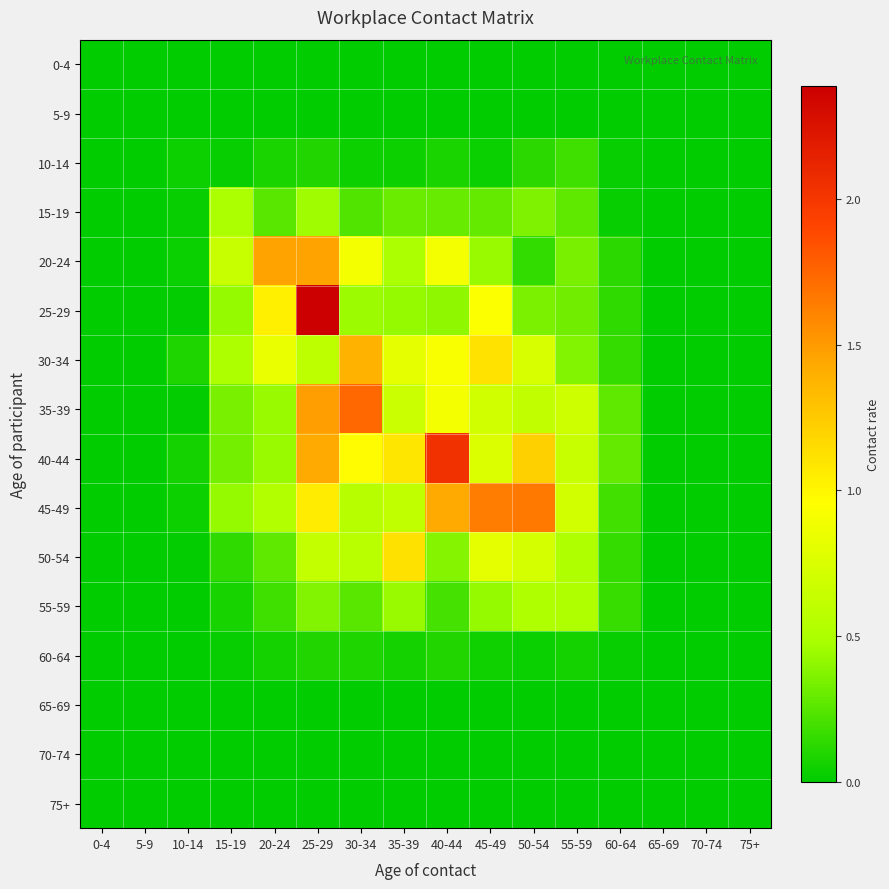

Between 5-9 and 15-19, which series saw the biggest shift?

20-24